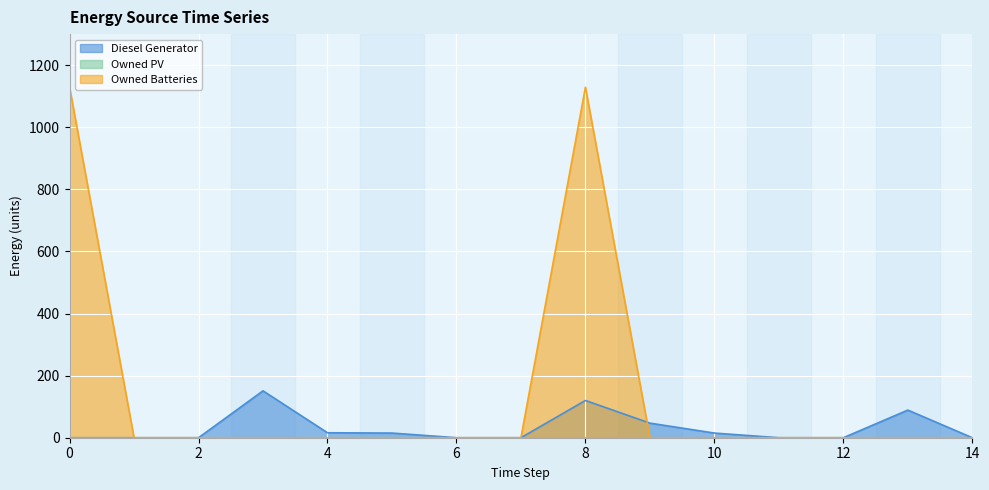

What is the difference between the maximum and minimum values in the Diesel Generator series?

151.0